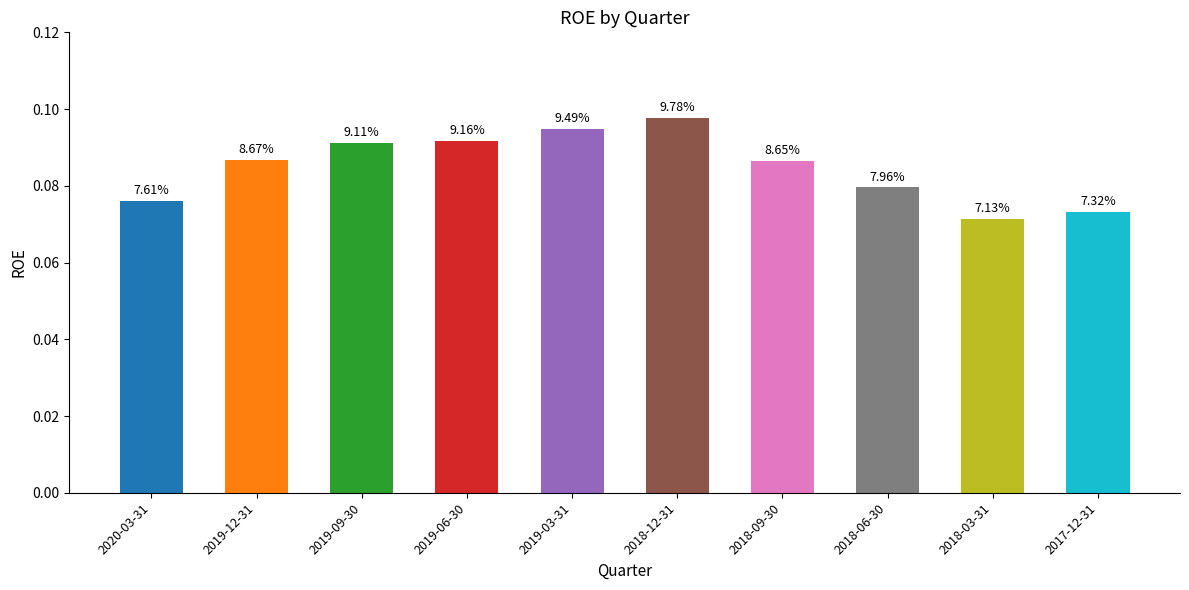

How many bars are there in total?

10